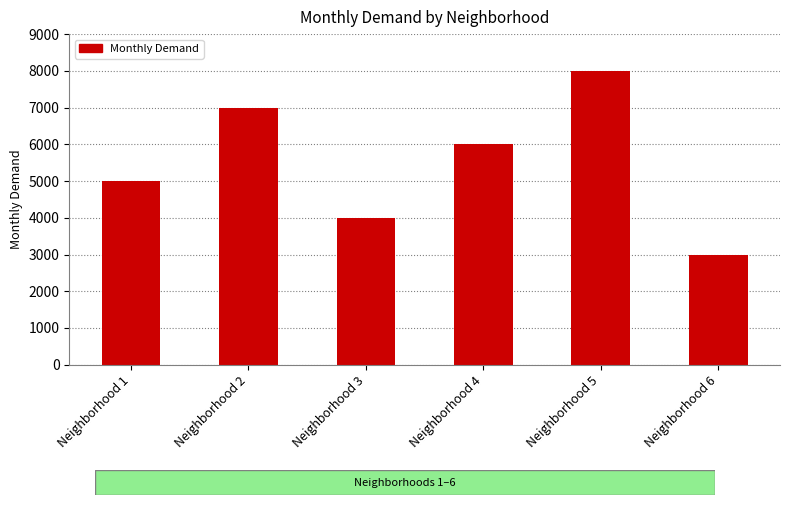

Reading right to left, extract all data points from this chart.

Neighborhood 6=3000	Neighborhood 5=8000	Neighborhood 4=6000	Neighborhood 3=4000	Neighborhood 2=7000	Neighborhood 1=5000